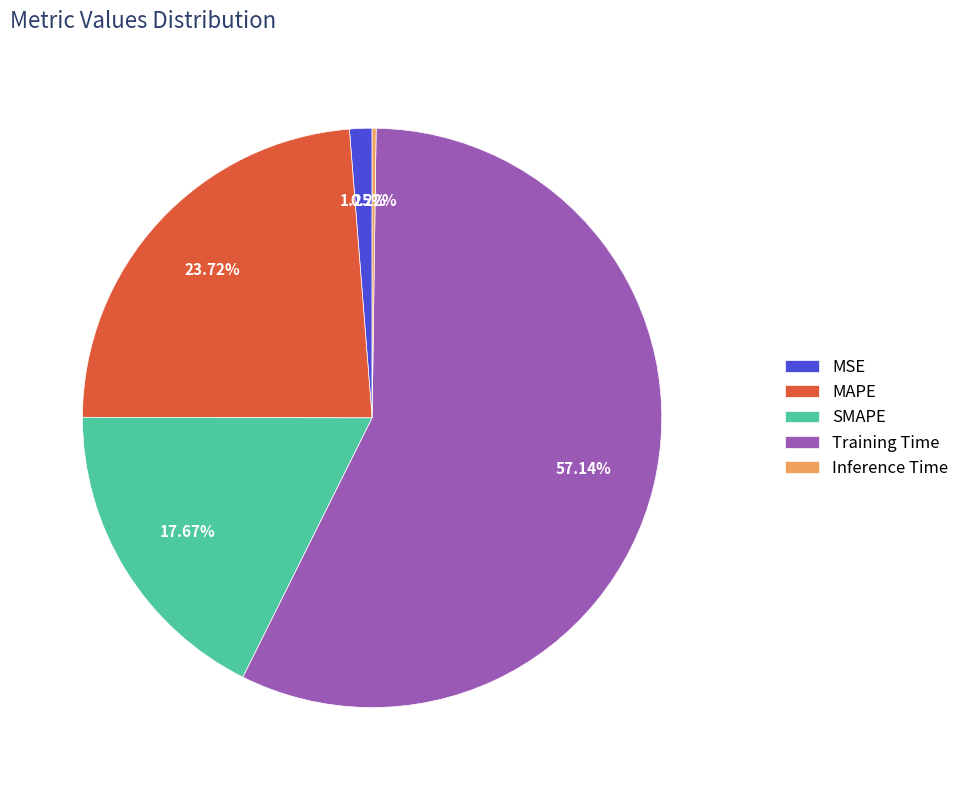

What is the largest slice in the pie chart?

Training Time